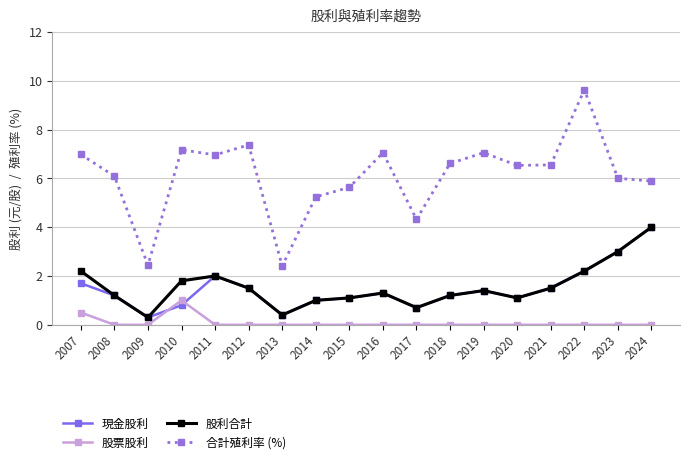

What is the average value of the 股利合計 series?

1.6